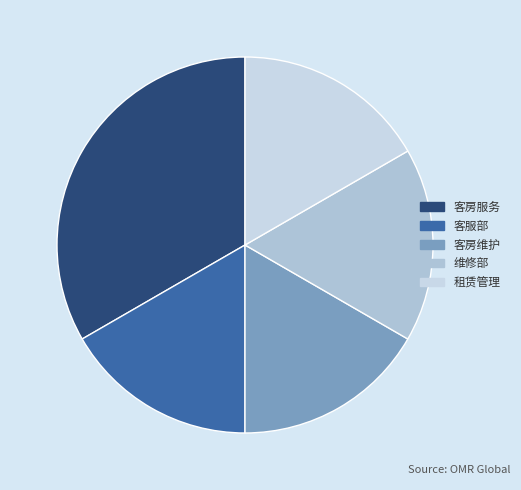

Is there any slice that represents more than half of the pie?

No